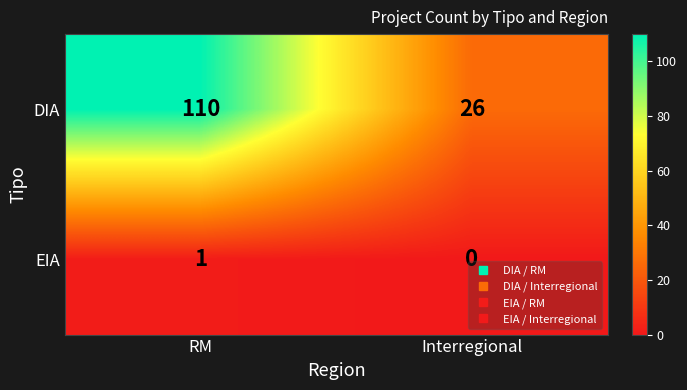

Which label corresponds to the smallest value in the chart?

Interregional